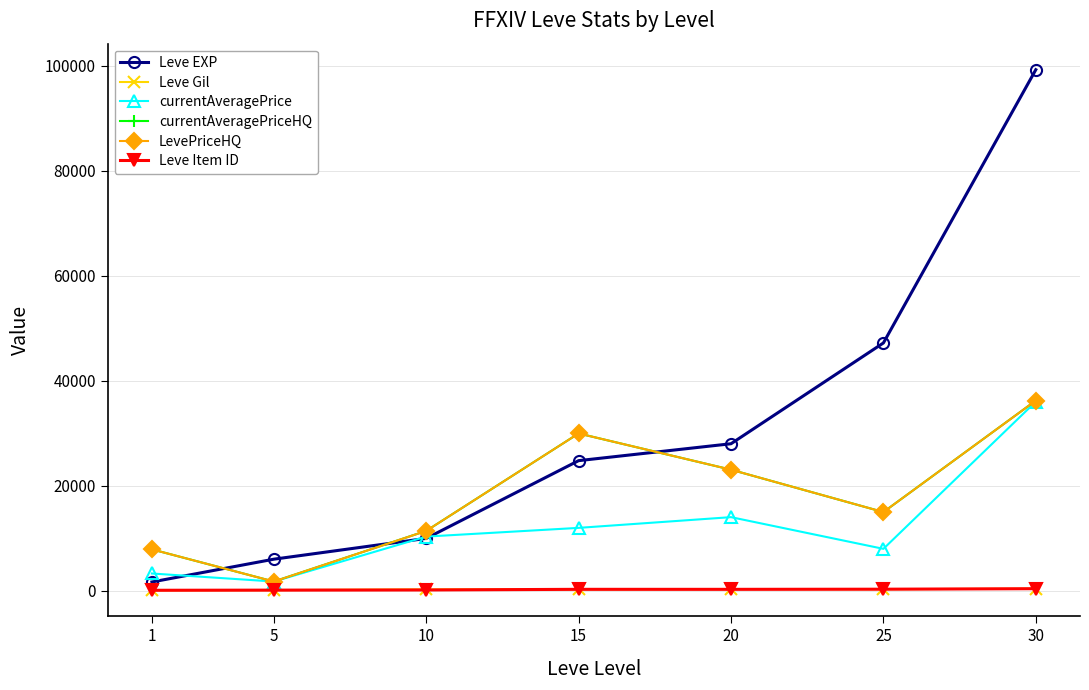

What are all the series names shown in the legend?

Leve EXP, Leve Gil, currentAveragePrice, currentAveragePriceHQ, LevePriceHQ, Leve Item ID